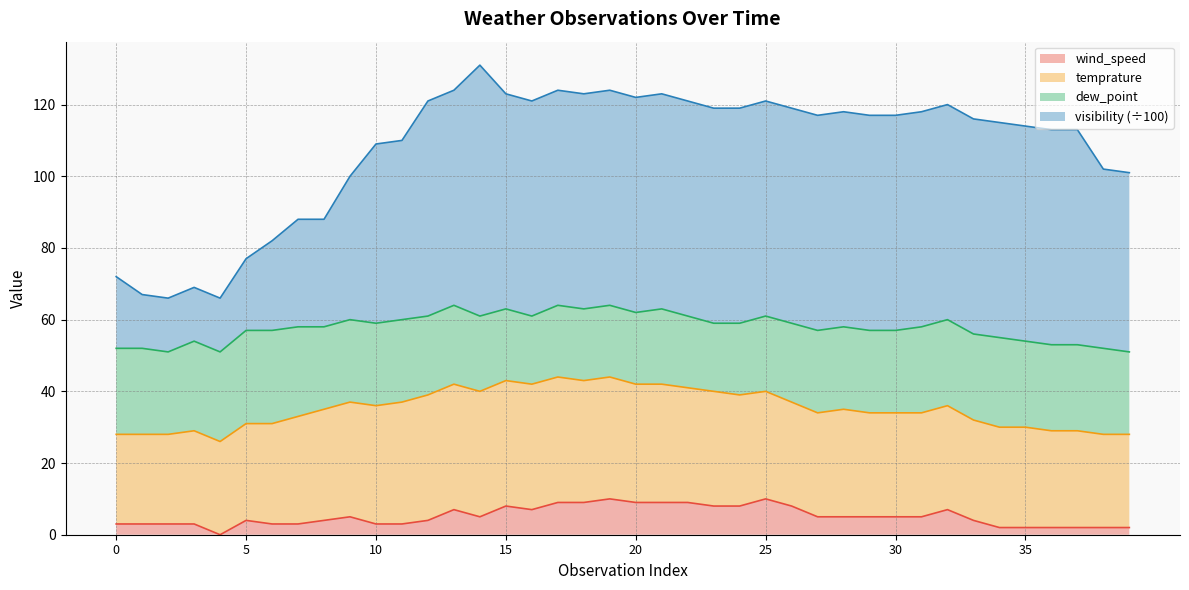

Where is the first local minimum for visibility?

2